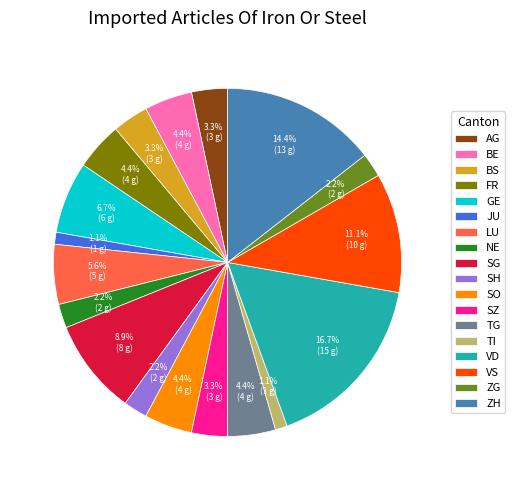

Does SH account for over 50% of the chart?

No